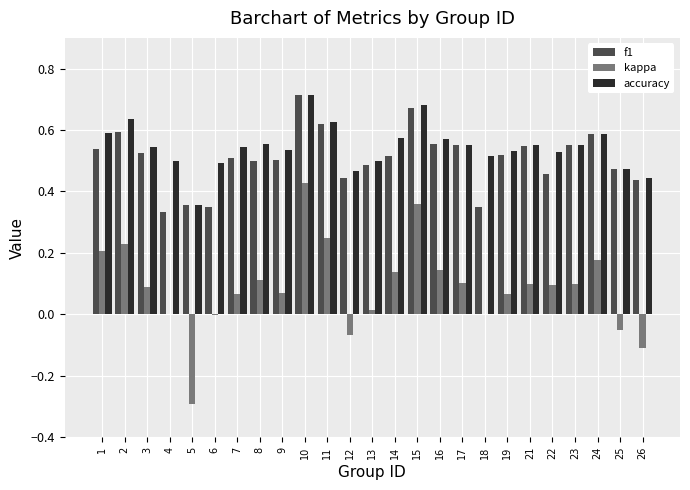

What is the sum of all accuracy values?

13.6